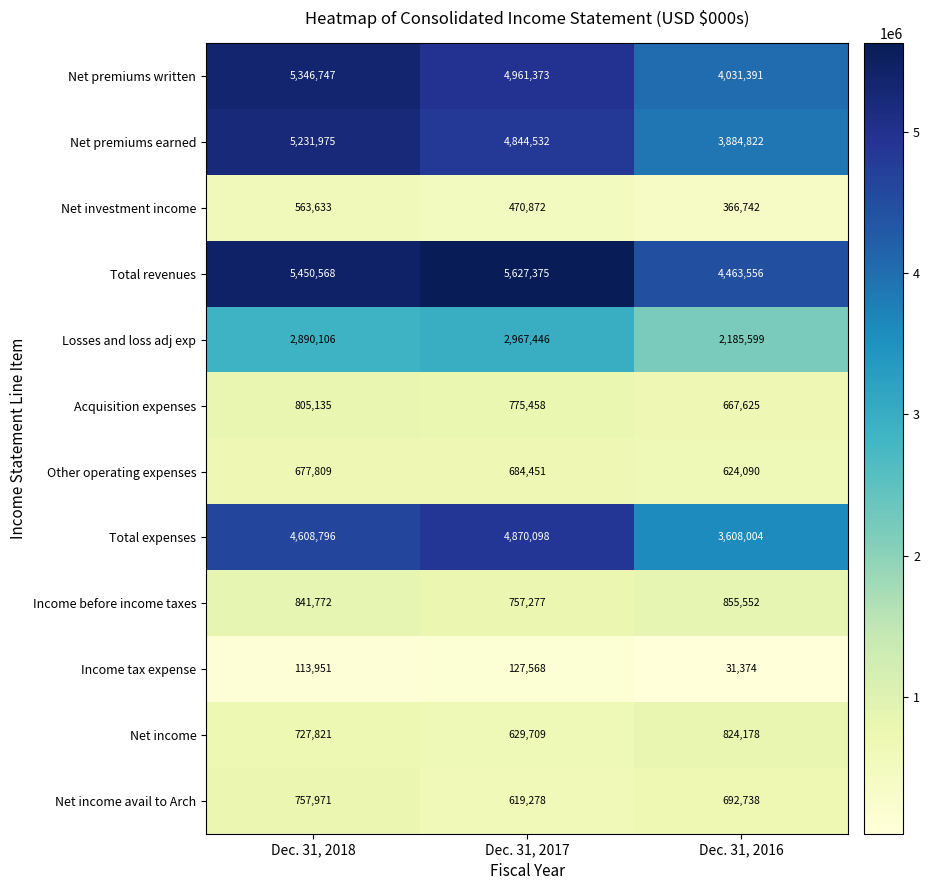

Read the Total expenses value at Dec. 31, 2018, to the nearest 10.

4608800